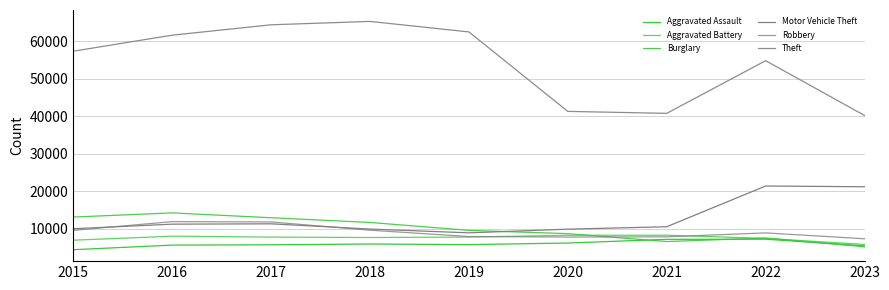

What is the difference between the highest and lowest values at 2016?

55909